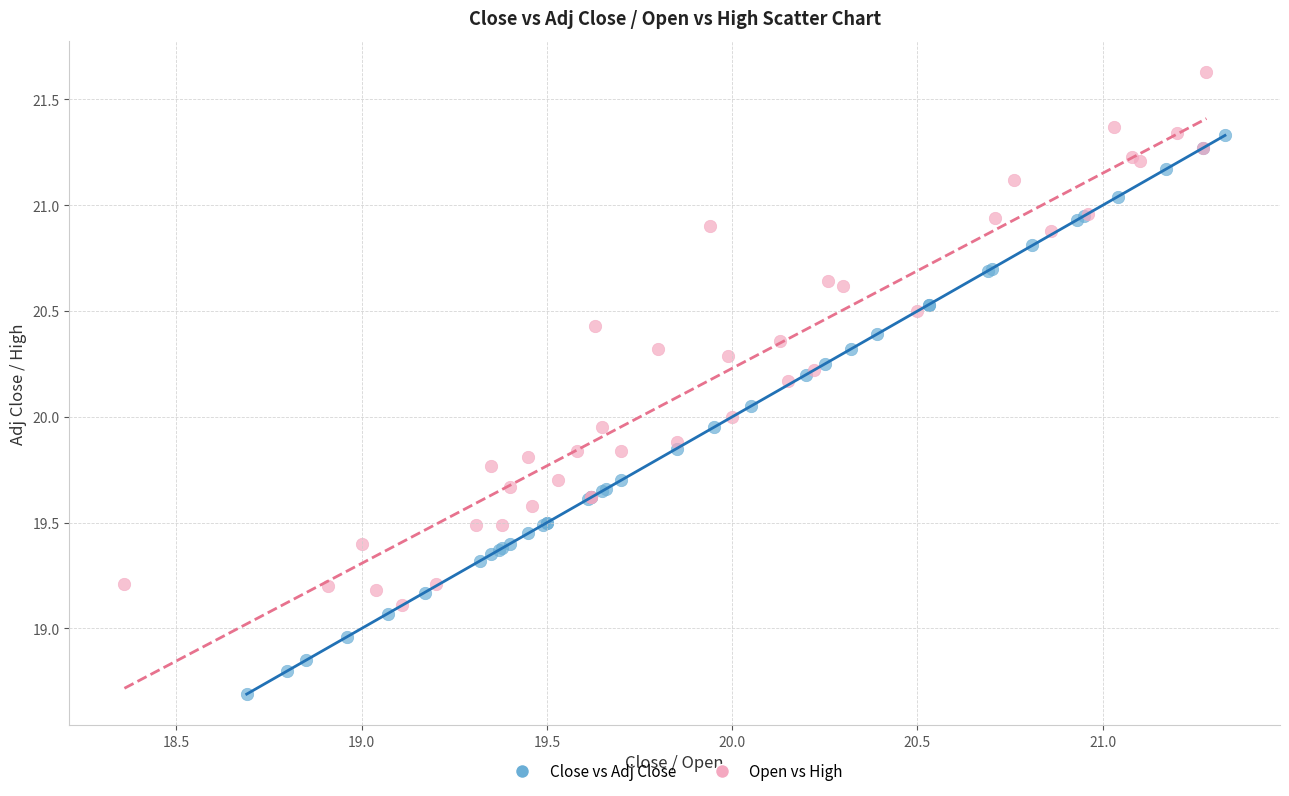

Which series reaches the minimum Y coordinate?

Close vs Adj Close